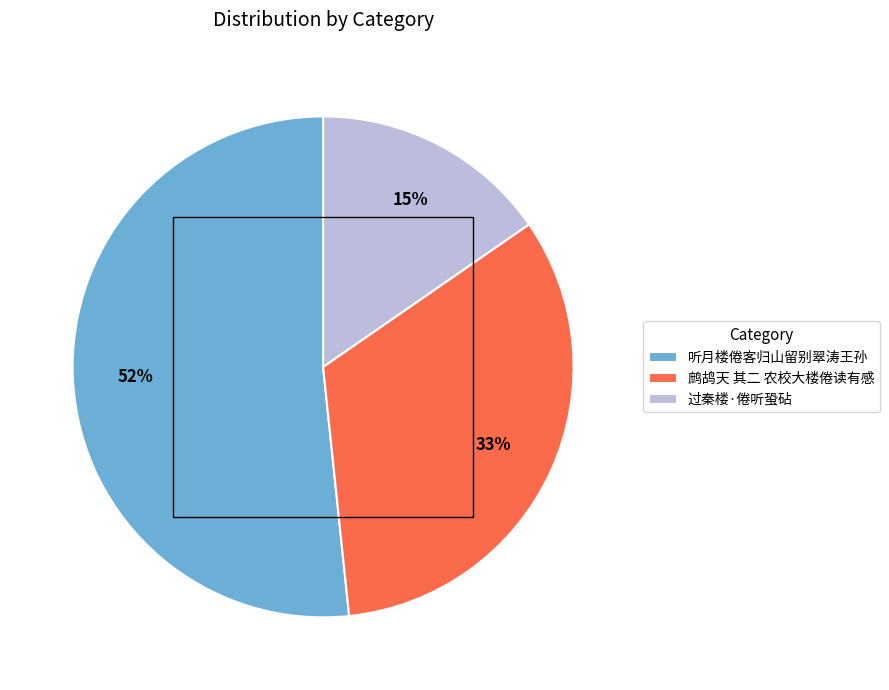

True or false: 听月楼倦客归山留别翠涛王孙 accounts for 52% of the total.

True